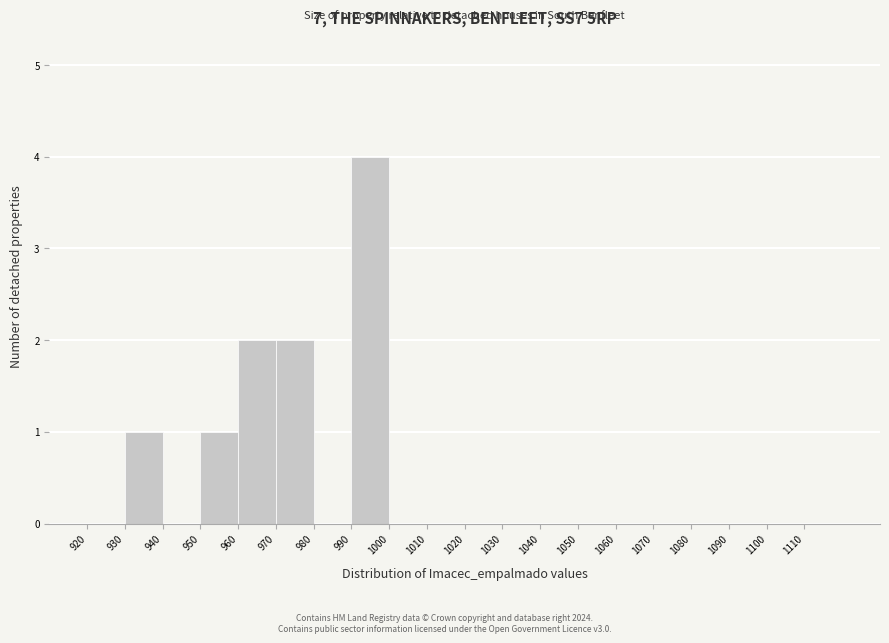

What is the height of the bar covering 950 to 960 on the x-axis? The values are not printed on the chart, so give them approximately, as read against the axis.

1